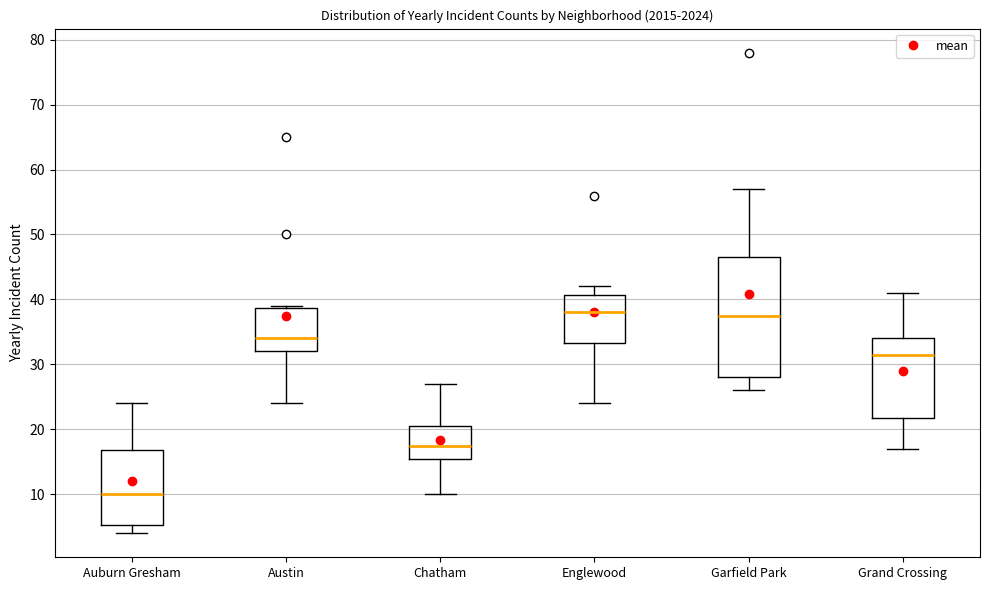

Where is the upper edge of the box for Austin on the y-axis? The values are not printed on the chart, so give them approximately, as read against the axis.

39